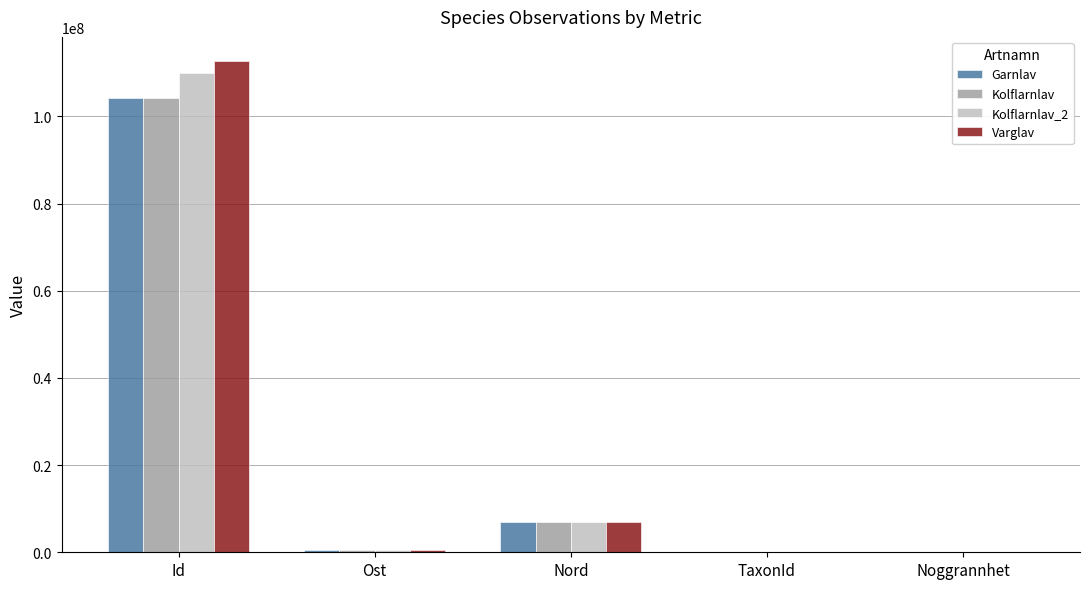

The Garnlav series shows 104160347 at Id. True or false?

True